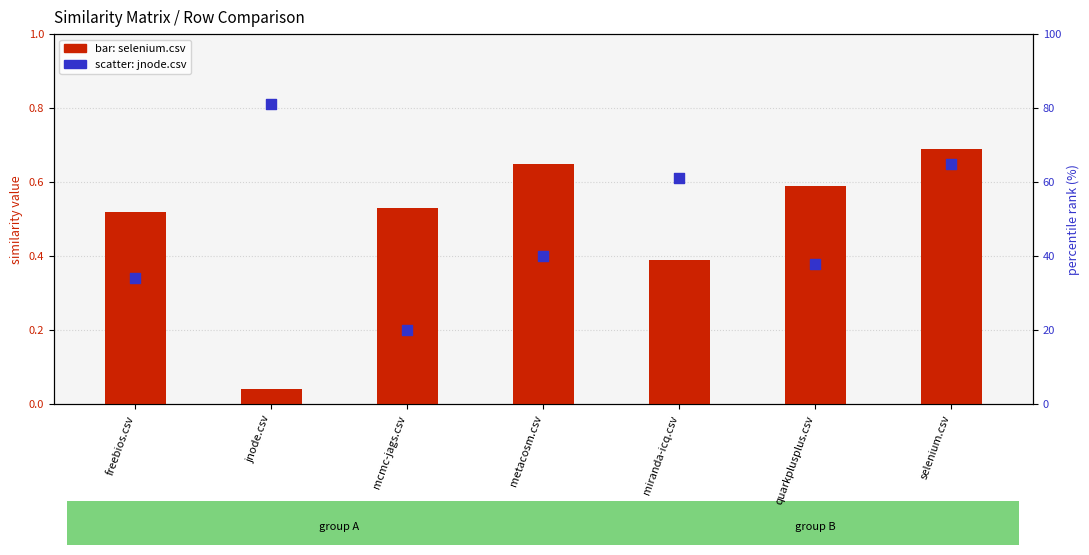

What is the total value across all series at freebios.csv?

34.5